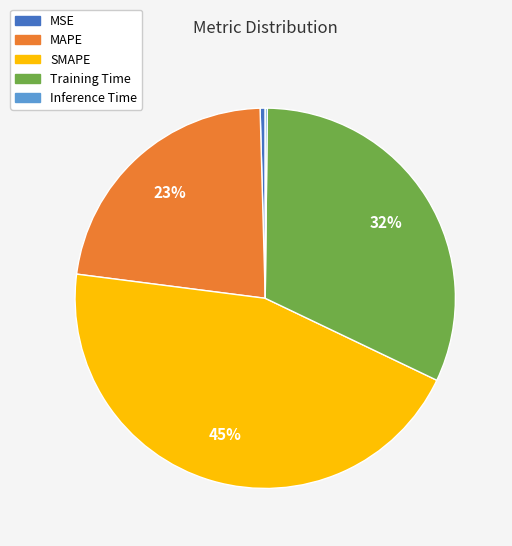

Does MAPE represent more than half of the total?

No